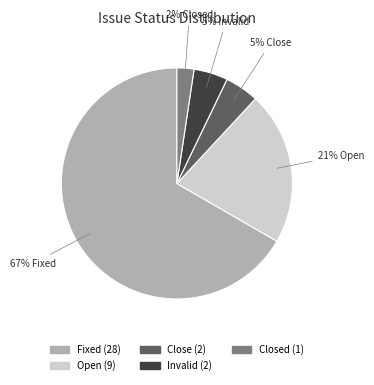

To the nearest percent, what is the average slice percentage?

20%